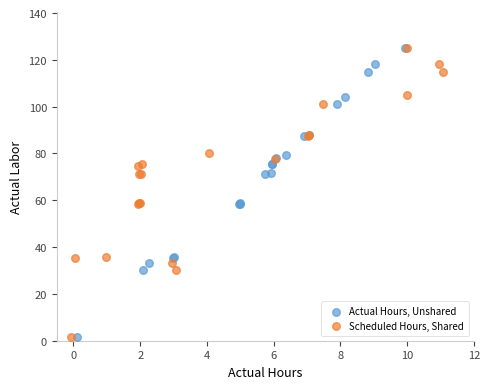

Which series has the largest Y range (max minus min)?

Actual Hours, Unshared